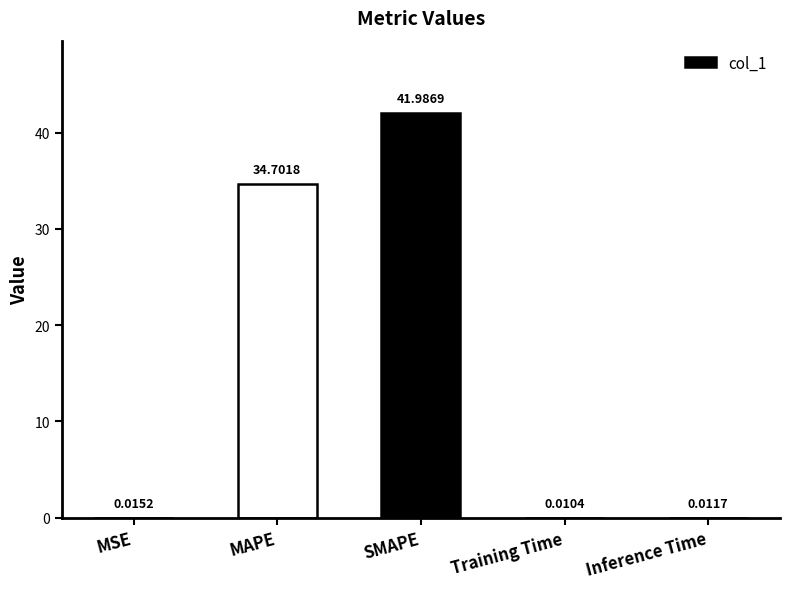

What is the sum of all values?

76.7